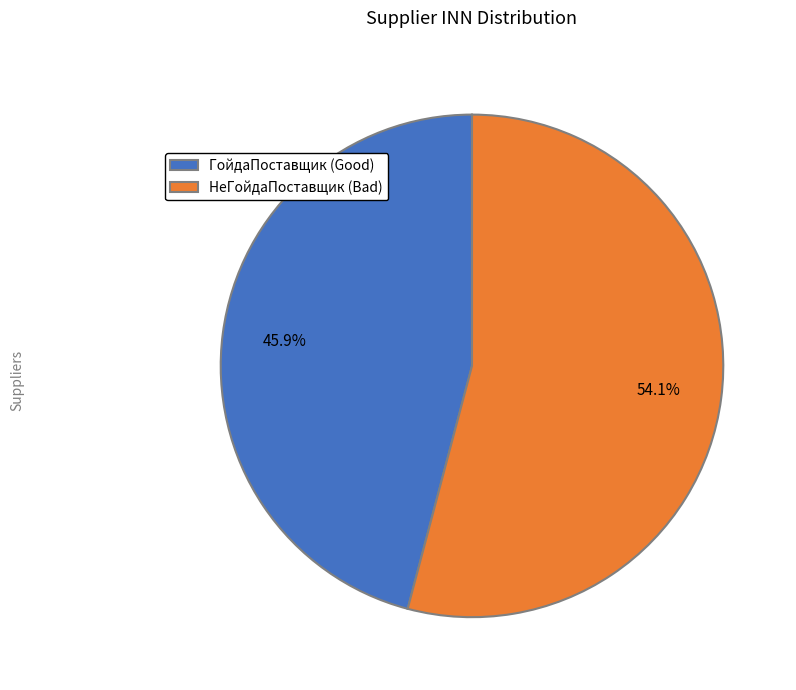

Combined, what portion of the pie is ГойдаПоставщик (Good) and НеГойдаПоставщик (Bad)?

100.0%